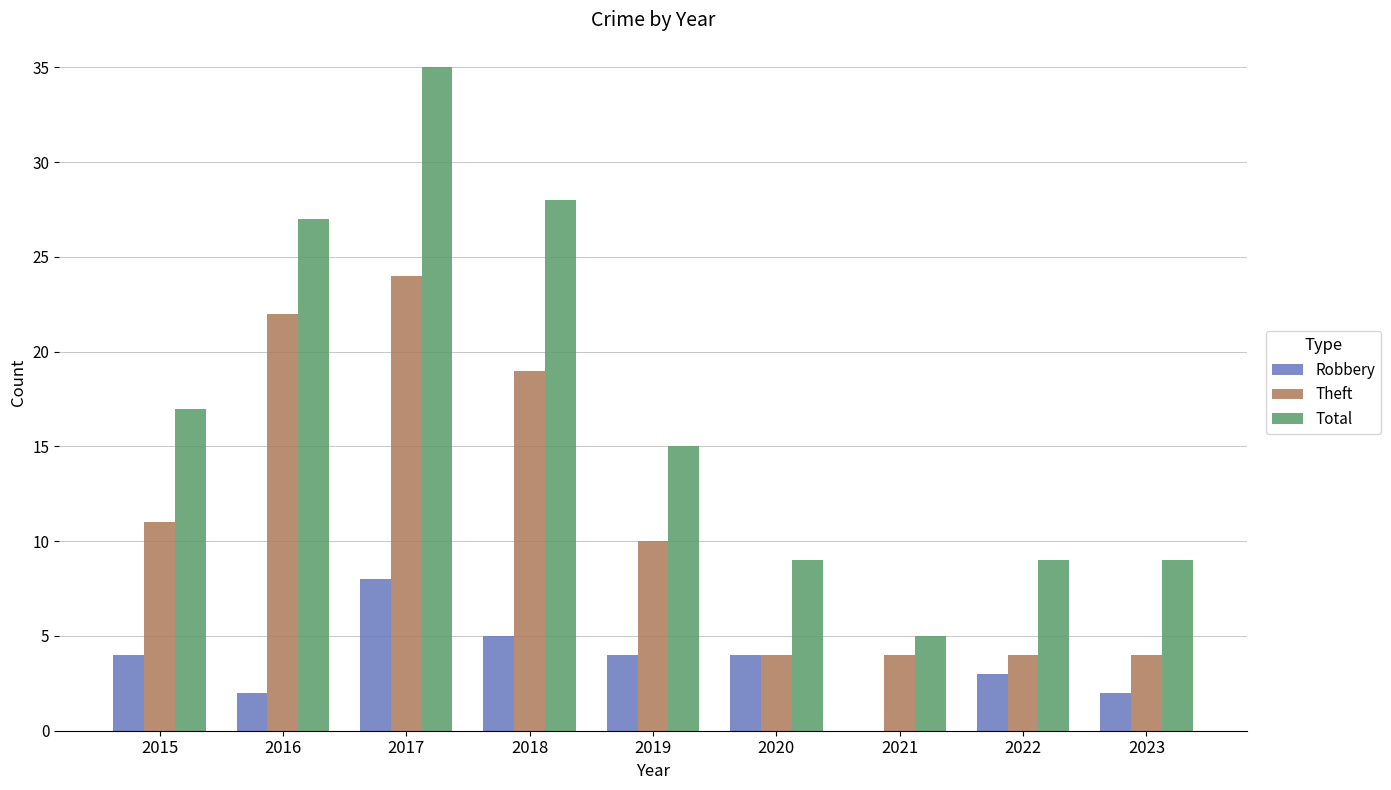

What are all the series names shown in the legend?

Robbery, Theft, Total